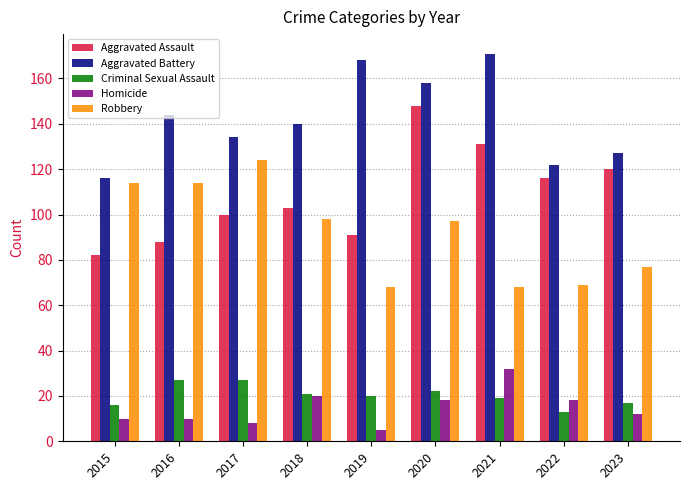

Count the number of categories in the chart.

9